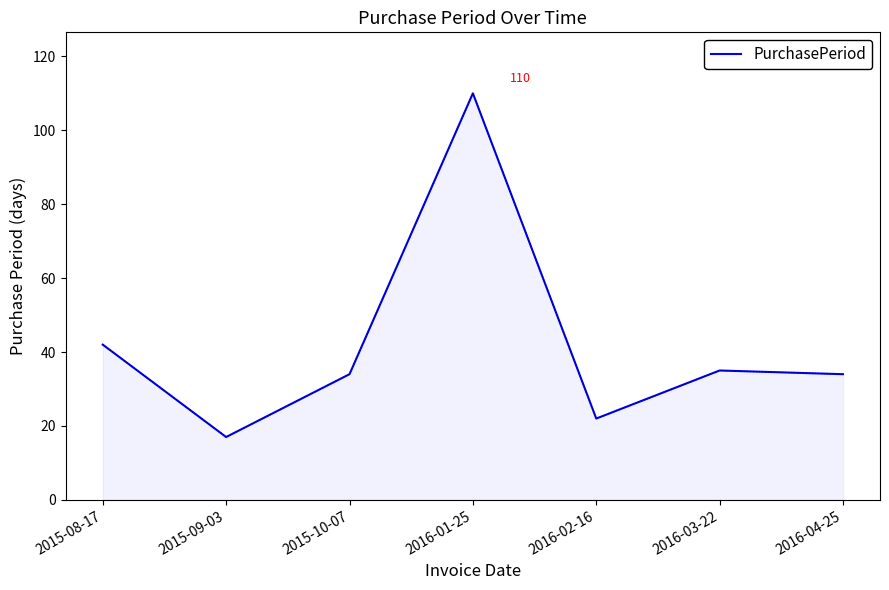

Is it true that the value at 2015-09-03 is 17?

True